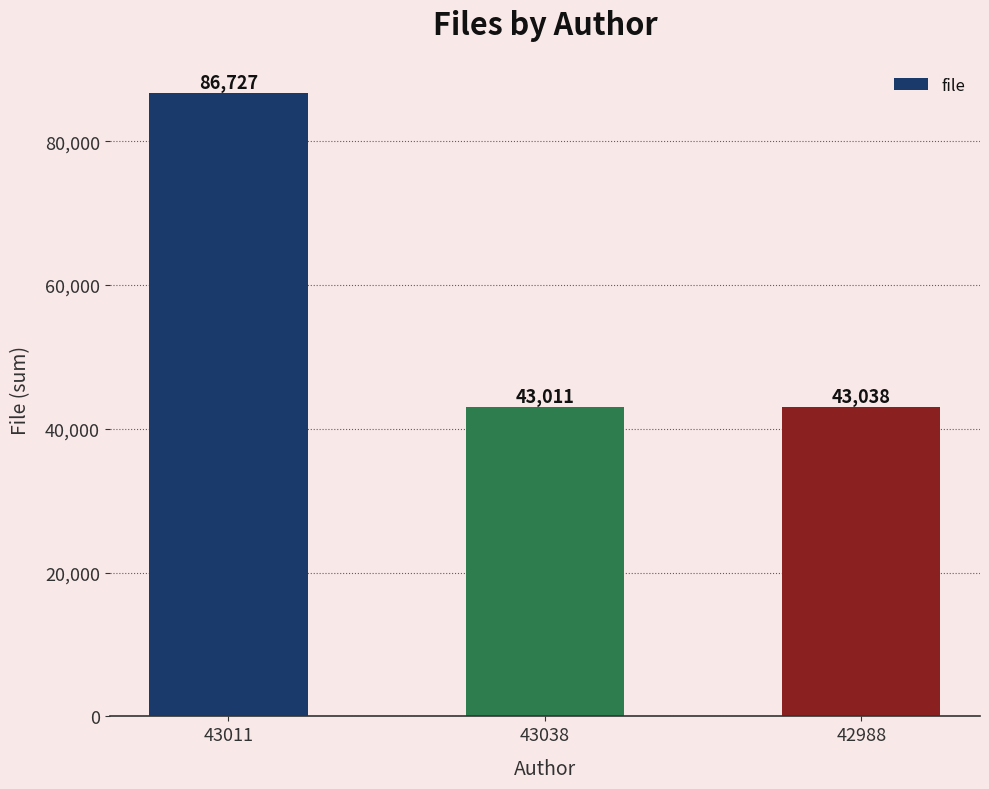

What is the maximum value shown in the chart?

86727